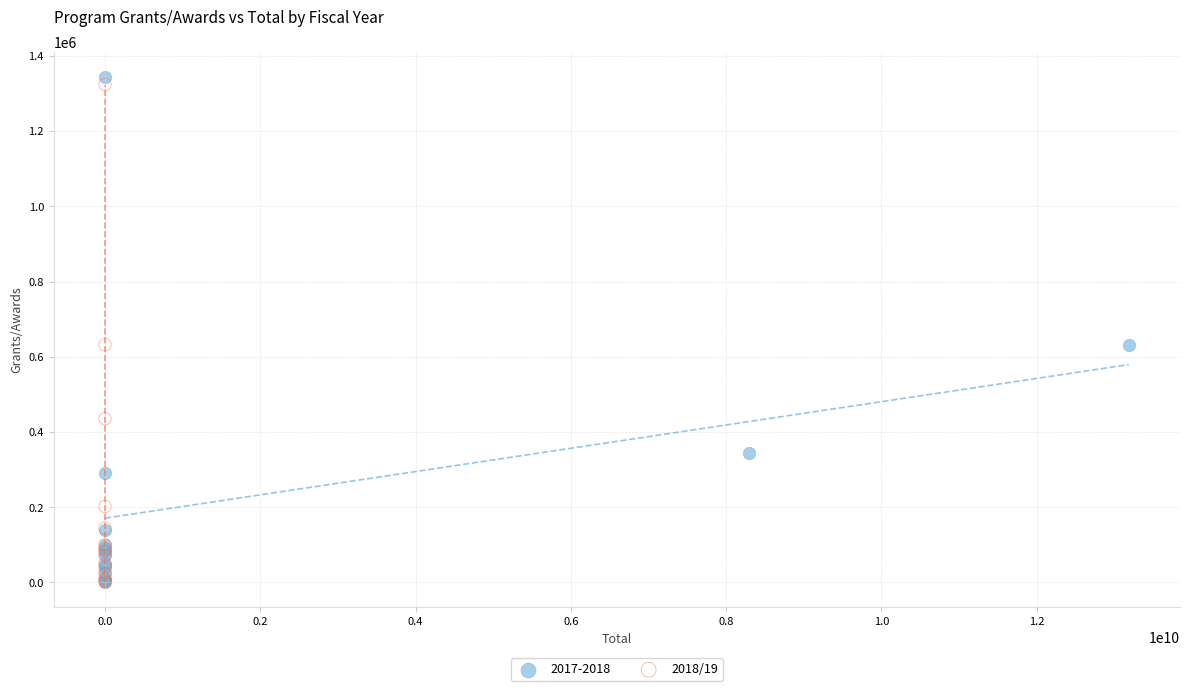

Which series has the largest Y range (max minus min)?

2017-2018